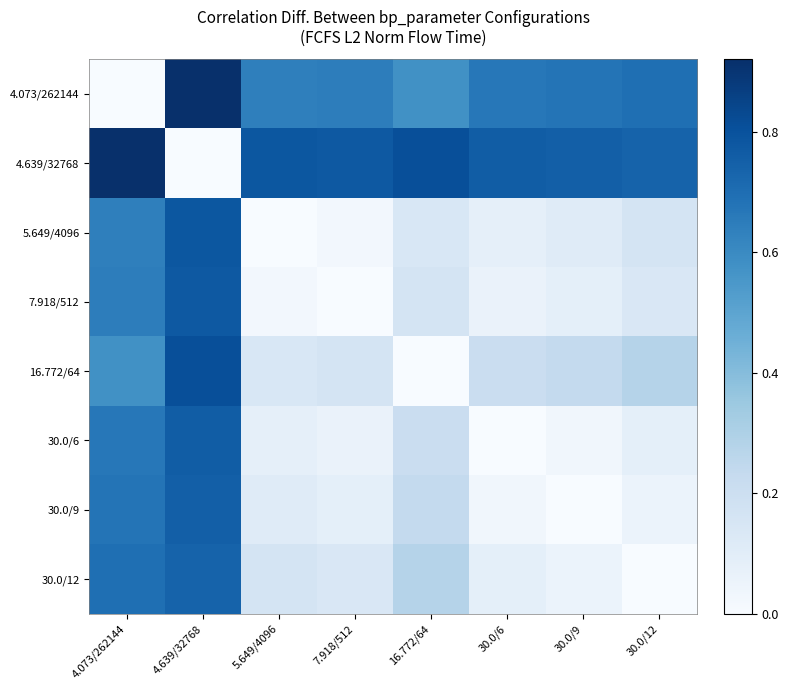

Reading left to right, extract all data points from this chart.

4.073/262144: 4.073/262144=0.0	4.639/32768=0.9	5.649/4096=0.6	7.918/512=0.6	16.772/64=0.6	30.0/6=0.7	30.0/9=0.7	30.0/12=0.7
4.639/32768: 4.073/262144=0.9	4.639/32768=0.0	5.649/4096=0.8	7.918/512=0.8	16.772/64=0.8	30.0/6=0.8	30.0/9=0.8	30.0/12=0.7
5.649/4096: 4.073/262144=0.6	4.639/32768=0.8	5.649/4096=0.0	7.918/512=0.0	16.772/64=0.1	30.0/6=0.1	30.0/9=0.1	30.0/12=0.2
7.918/512: 4.073/262144=0.6	4.639/32768=0.8	5.649/4096=0.0	7.918/512=0.0	16.772/64=0.2	30.0/6=0.1	30.0/9=0.1	30.0/12=0.1
16.772/64: 4.073/262144=0.6	4.639/32768=0.8	5.649/4096=0.1	7.918/512=0.2	16.772/64=0.0	30.0/6=0.2	30.0/9=0.2	30.0/12=0.3
30.0/6: 4.073/262144=0.7	4.639/32768=0.8	5.649/4096=0.1	7.918/512=0.1	16.772/64=0.2	30.0/6=0.0	30.0/9=0.0	30.0/12=0.1
30.0/9: 4.073/262144=0.7	4.639/32768=0.8	5.649/4096=0.1	7.918/512=0.1	16.772/64=0.2	30.0/6=0.0	30.0/9=0.0	30.0/12=0.1
30.0/12: 4.073/262144=0.7	4.639/32768=0.7	5.649/4096=0.2	7.918/512=0.1	16.772/64=0.3	30.0/6=0.1	30.0/9=0.1	30.0/12=0.0